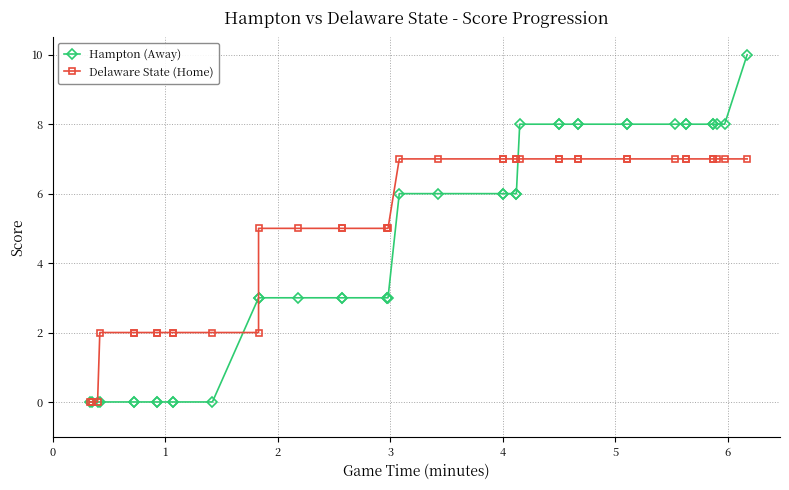

The value of Delaware State (Home) at 39 is 13. True or false?

False